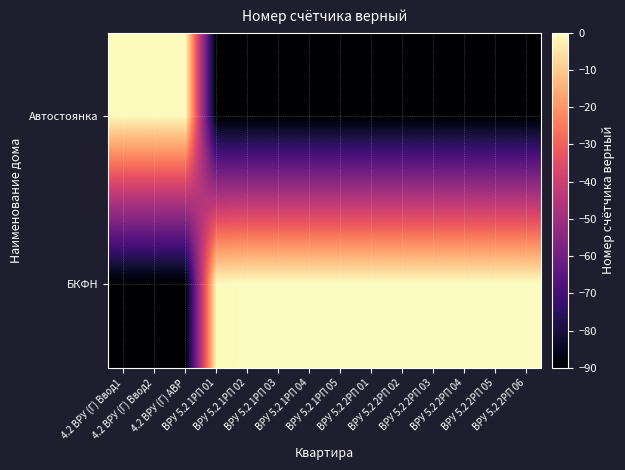

At which category is the sum across all series the highest?

ВРУ 5.2 2РП 01